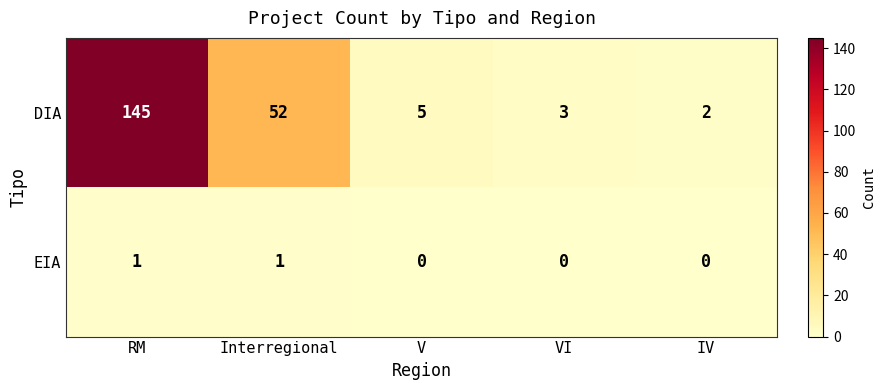

Reading left to right, list all the values displayed in this chart.

DIA: 145	52	5	3	2
EIA: 1	1	0	0	0